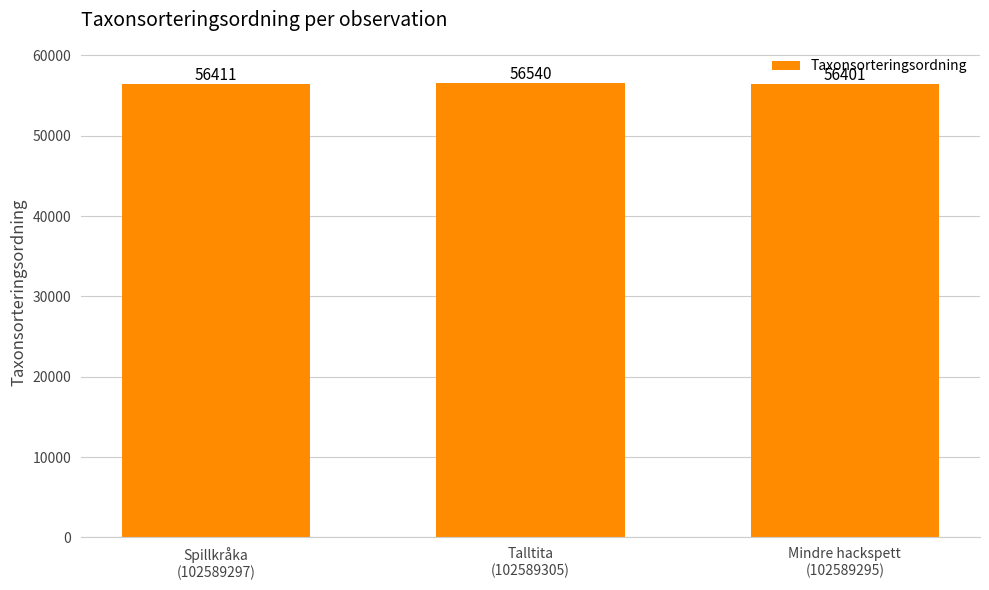

Approximately how many times larger is the value at Mindre hackspett
(102589295) compared to Talltita
(102589305)?

1.0